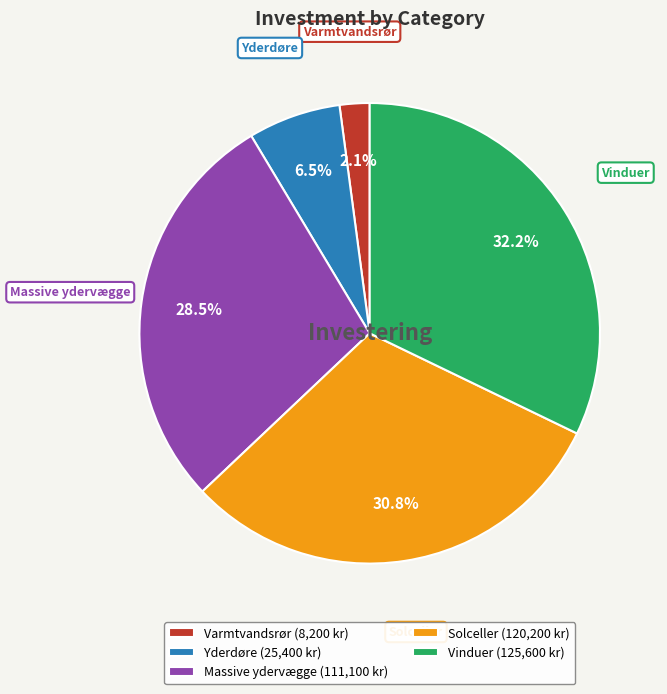

Is it true that Vinduer is 17% of the pie?

False